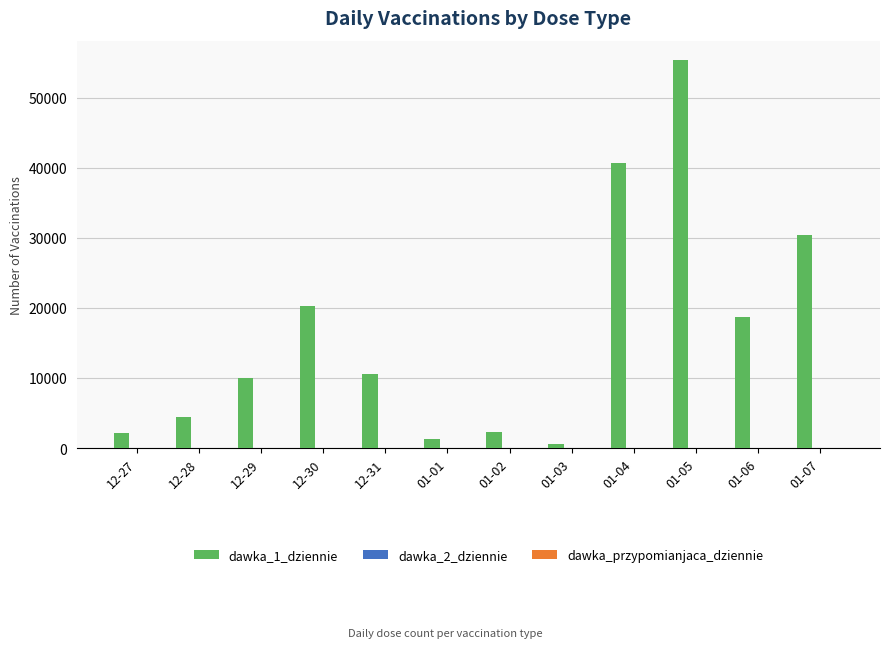

What is the spread (max minus min) of values at 12-27?

2170